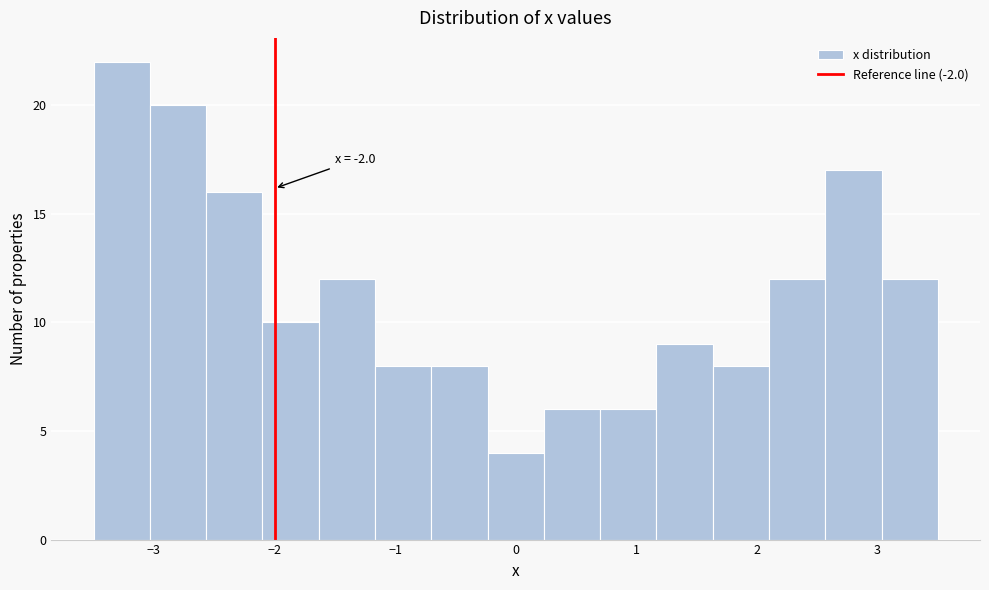

Which range on the x-axis has the tallest bar?

-3.5 to -3.0